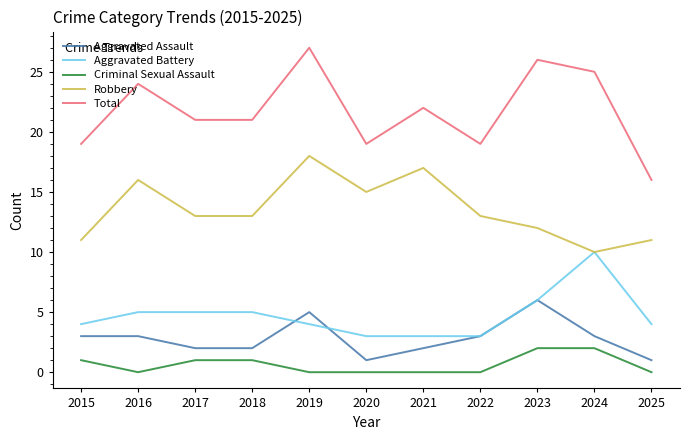

How many categories are shown in the chart?

11